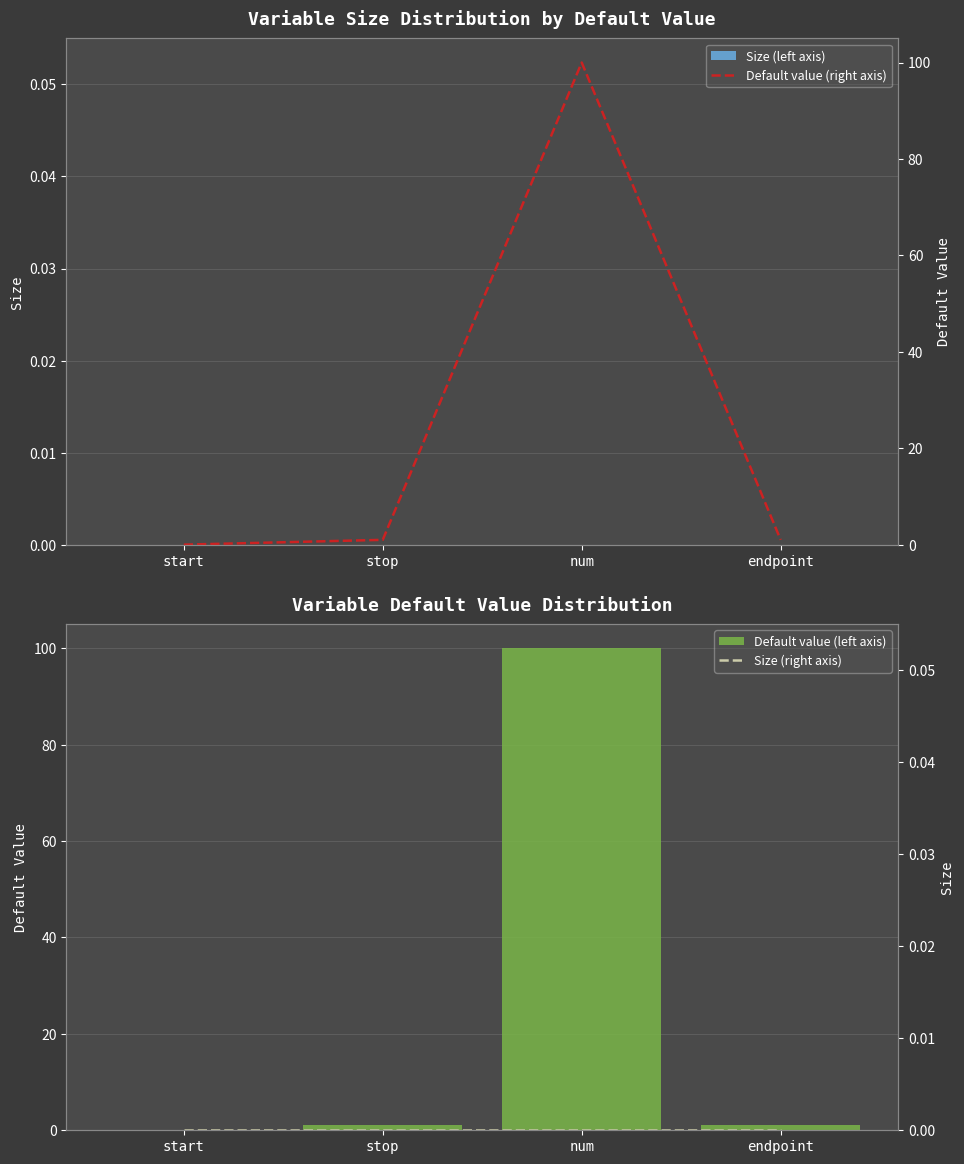

What is the difference between the highest and lowest values at endpoint?

1